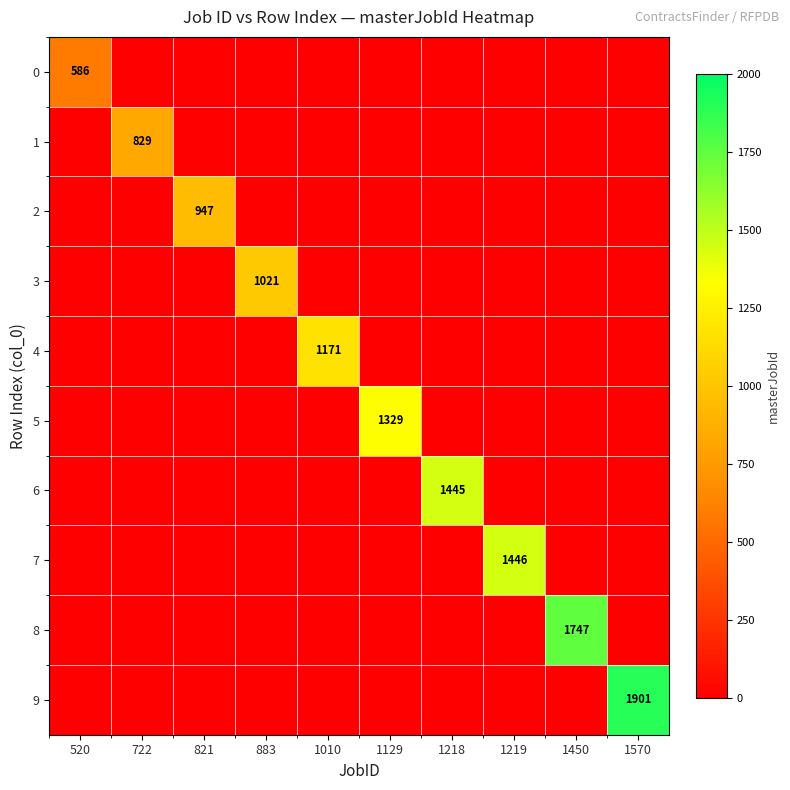

What is the total value across all series at 1570?

1901